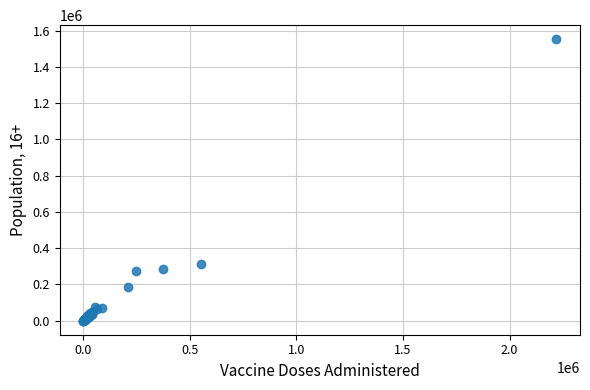

What Y value in the scatter plot is closest to 776683?

311689